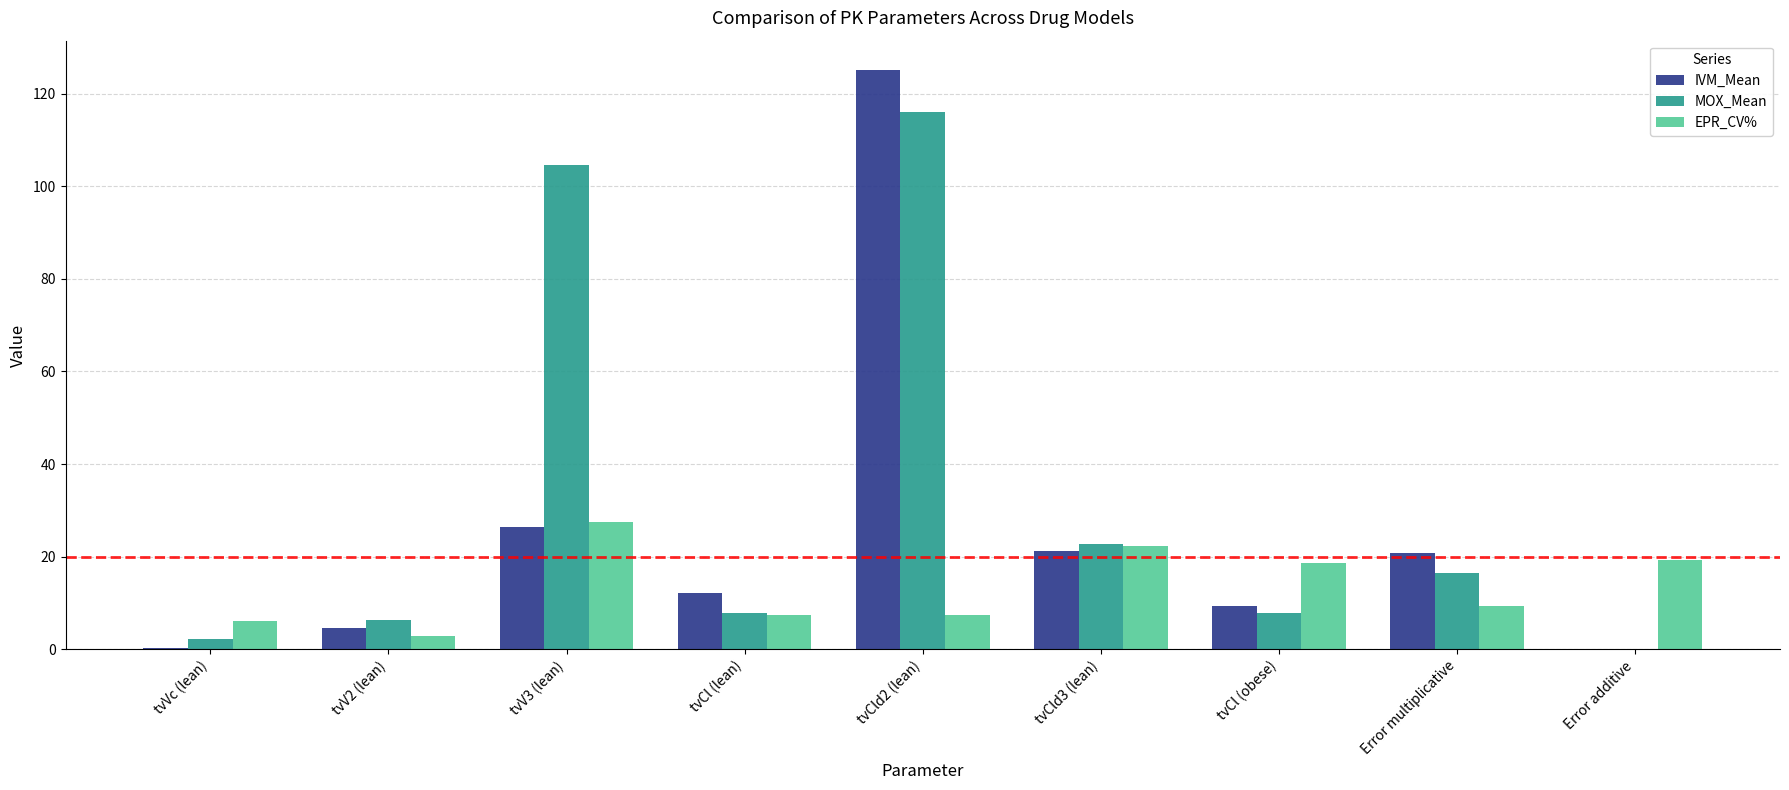

Is the value of IVM_Mean at tvCl (lean) greater than the value of EPR_CV% at tvCld3 (lean)?

No